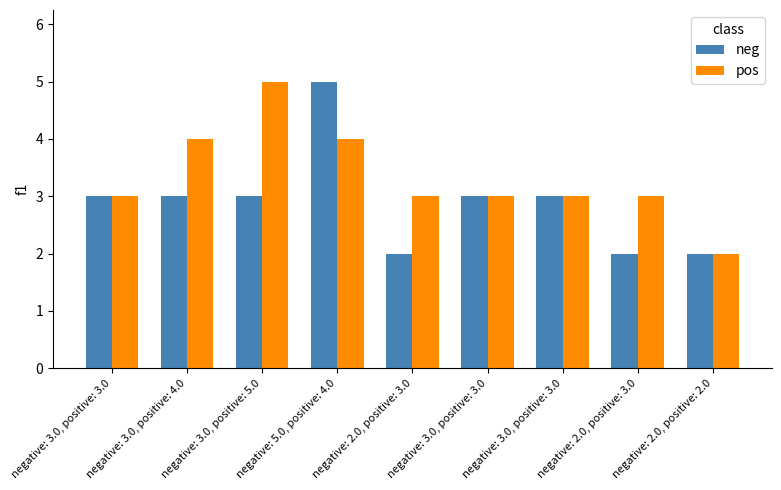

Which series changed the most between negative: 3.0, positive: 3.0 and negative: 3.0, positive: 3.0?

neg